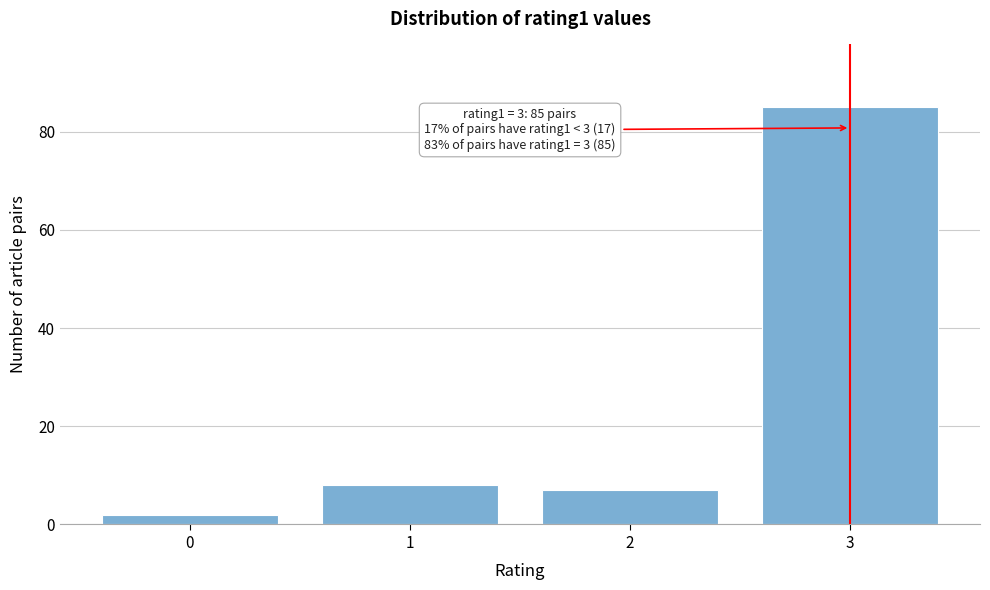

Reading left to right, extract all data points from this chart.

0=2	1=8	2=7	3=85